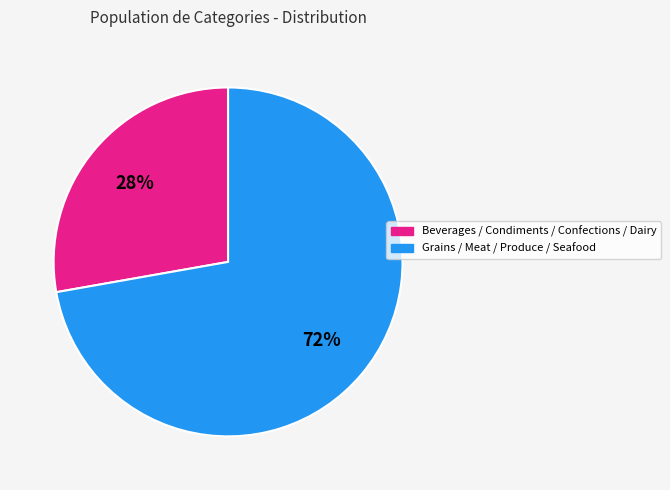

Does any single category account for the majority?

Yes